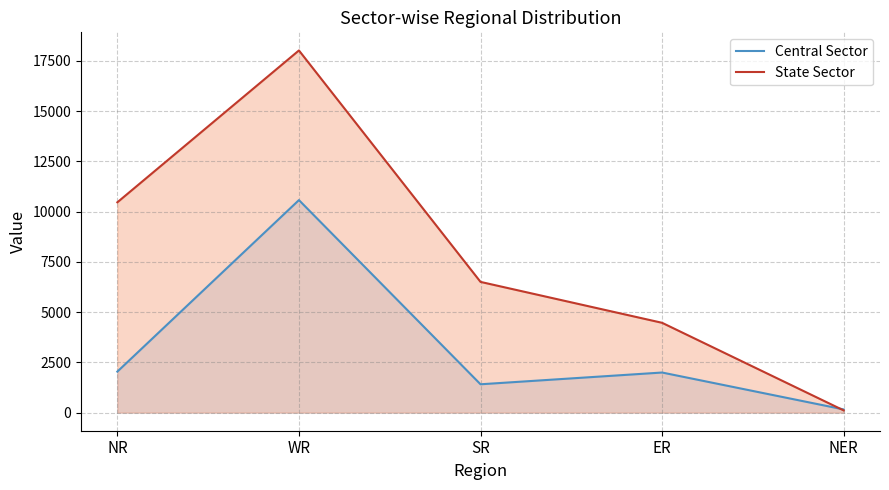

How many intersections are there between State Sector and Central Sector?

1